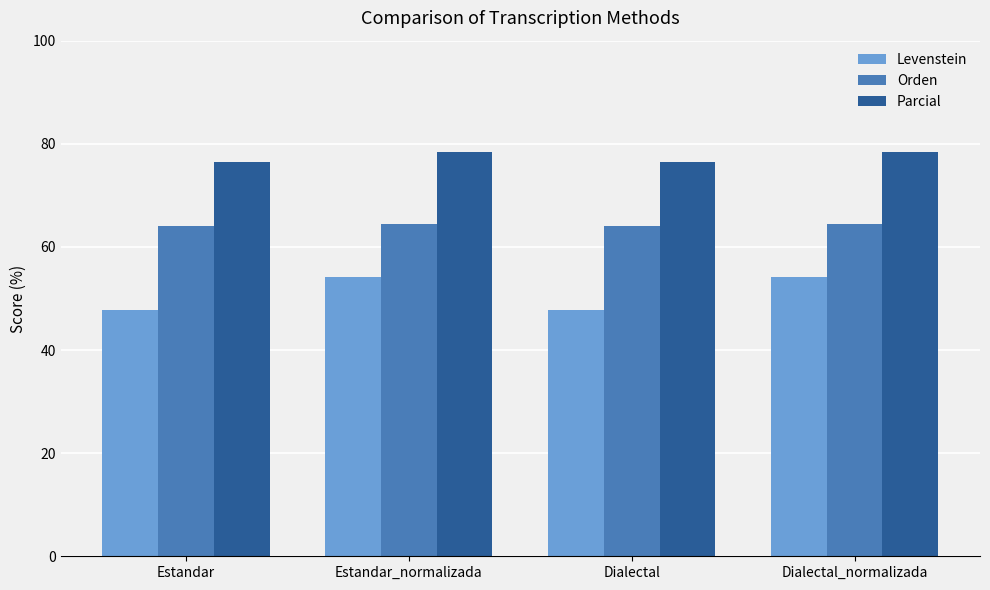

The Parcial series shows 76.5 at Estandar. True or false?

True